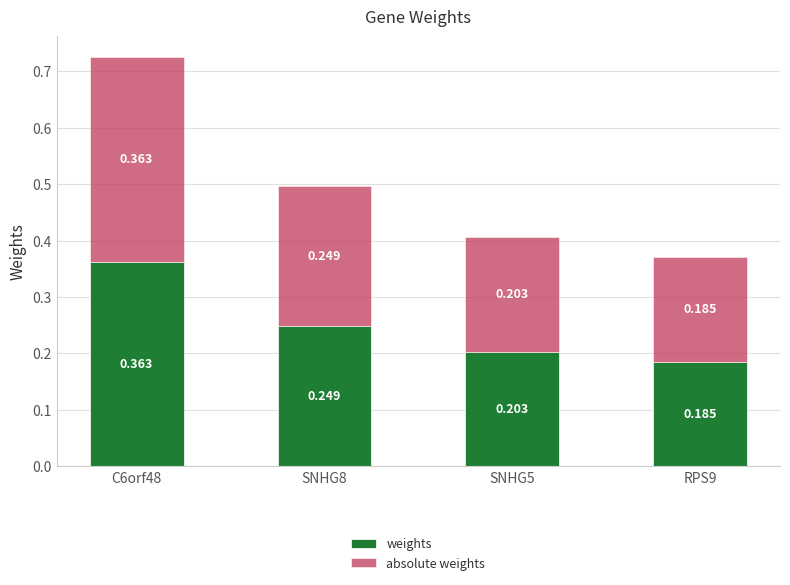

Rank the series by their maximum value, from highest to lowest.

weights, absolute weights